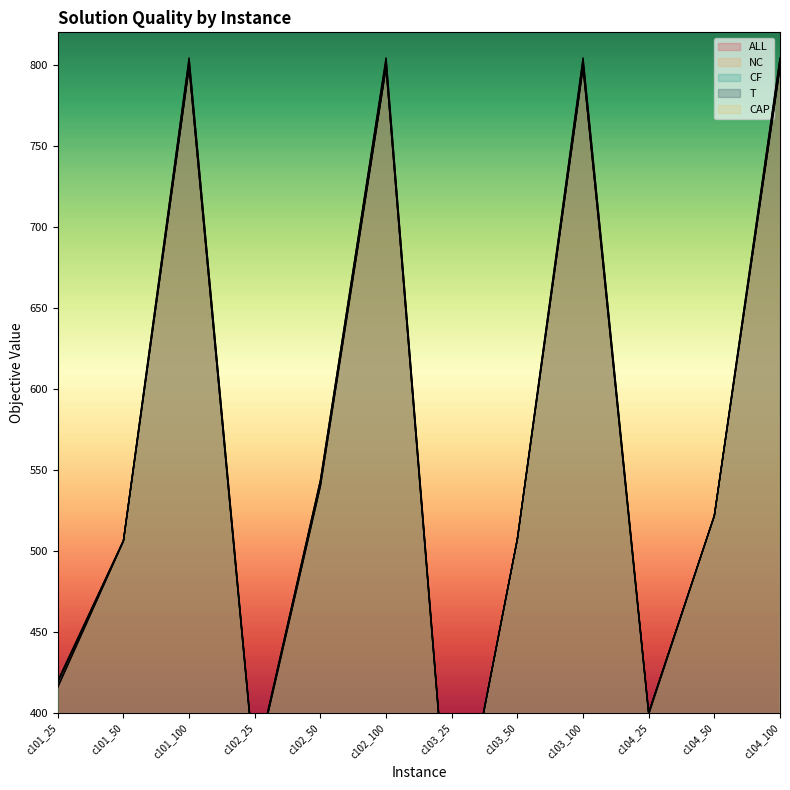

Which series has the largest range (max minus min)?

ALL